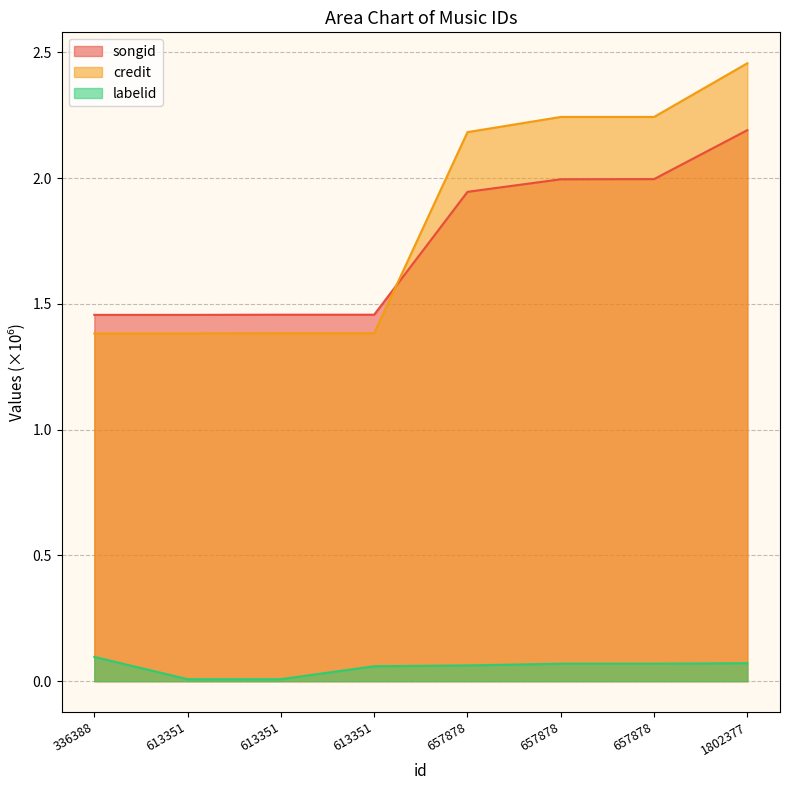

Reading left to right, extract all data points from this chart.

songid: 1.5	1.5	1.5	1.5	1.9	2.0	2.0	2.2
credit: 1.4	1.4	1.4	1.4	2.2	2.2	2.2	2.5
labelid: 0.1	0.0	0.0	0.1	0.1	0.1	0.1	0.1